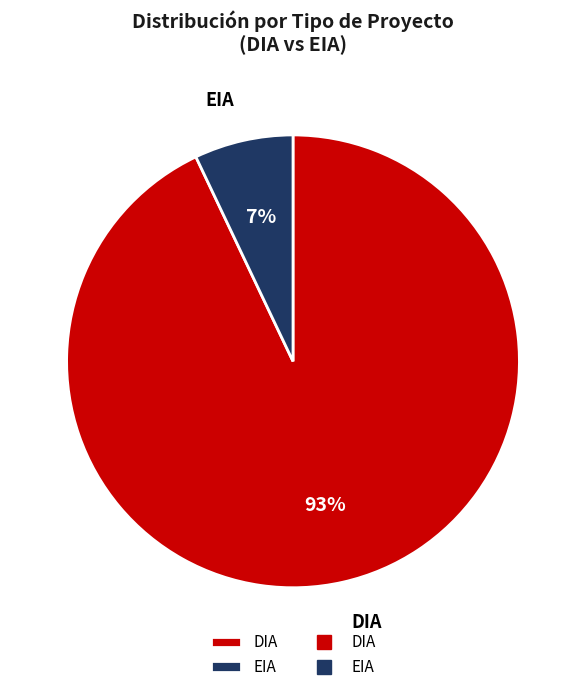

Is it true that EIA is 7% of the pie?

True